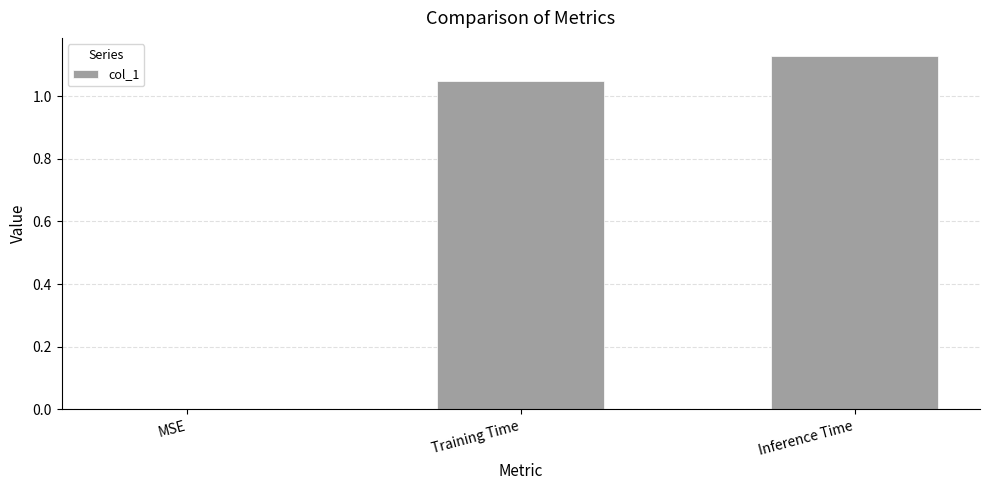

What is the sum of all values?

2.2